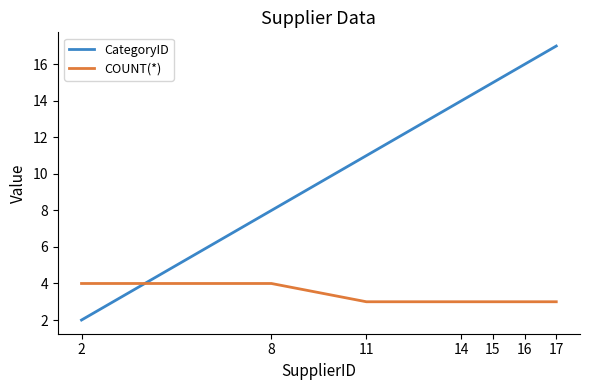

Is it true that CategoryID equals 26 at 17?

False